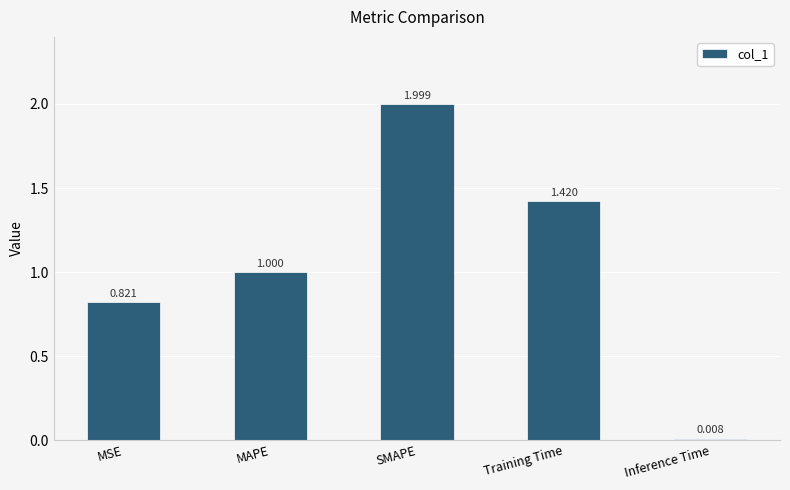

Where is the data nearest to the value 1?

MAPE